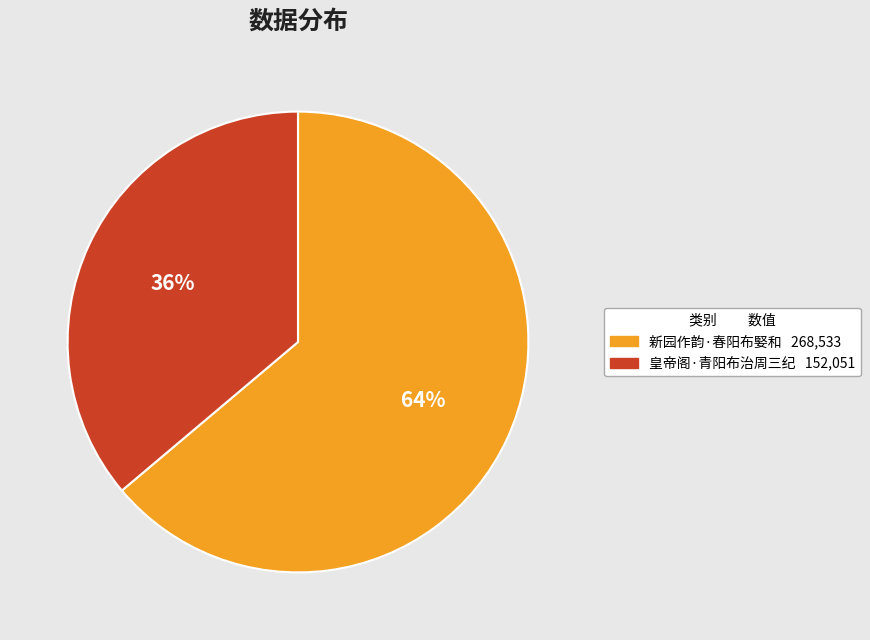

What is the ratio of the value at 皇帝阁·青阳布治周三纪 152,051 to the value at 新园作韵·春阳布婜和 268,533?

0.6